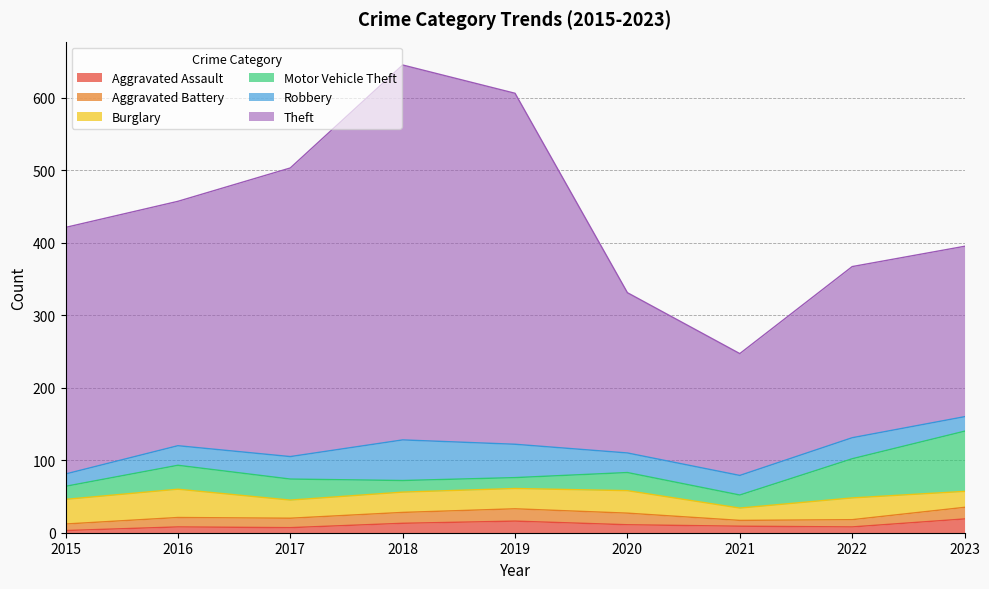

Does the chart display data point markers on the line(s)?

No